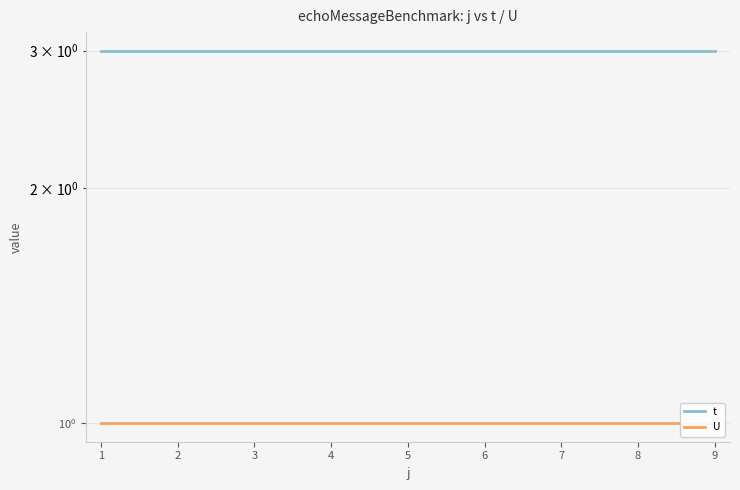

Does the chart have visible grid lines?

Yes